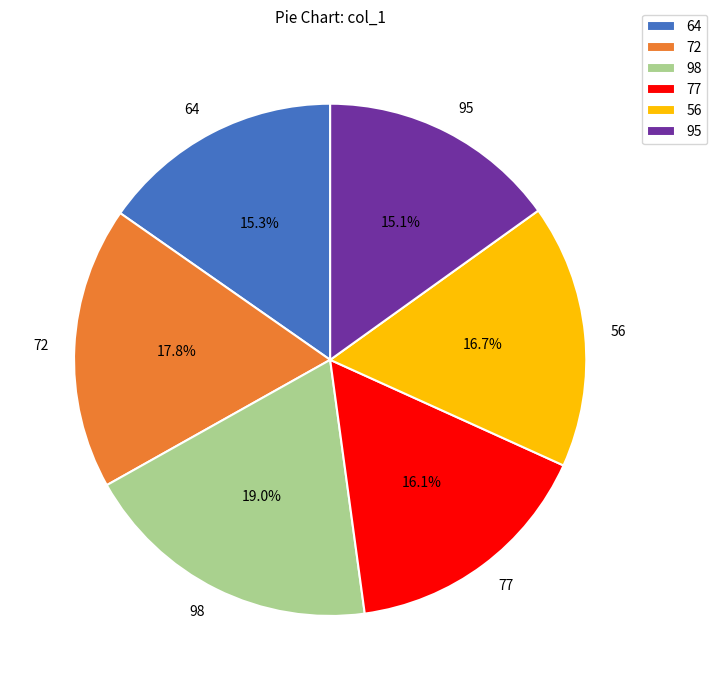

Is 98 the majority of the pie?

No